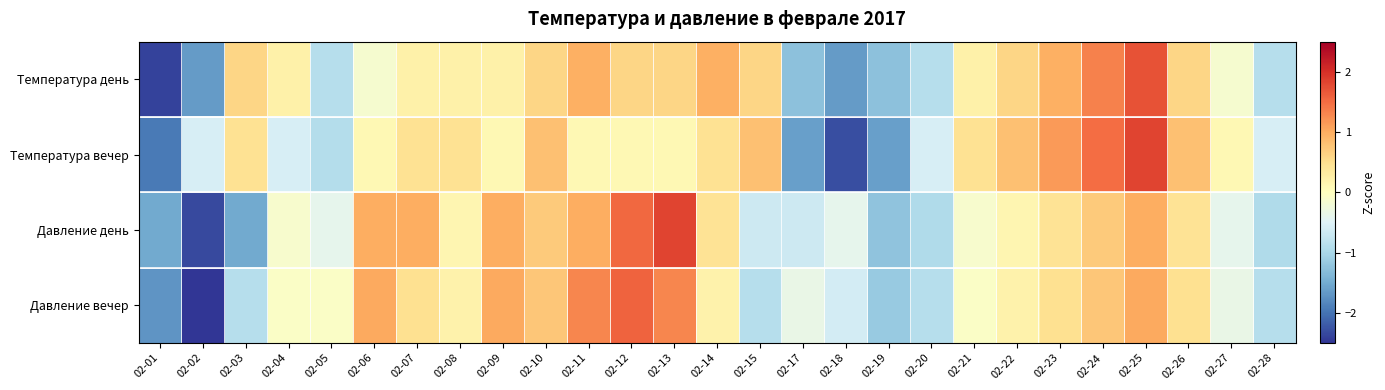

At which category is the sum across all series the highest?

02-25